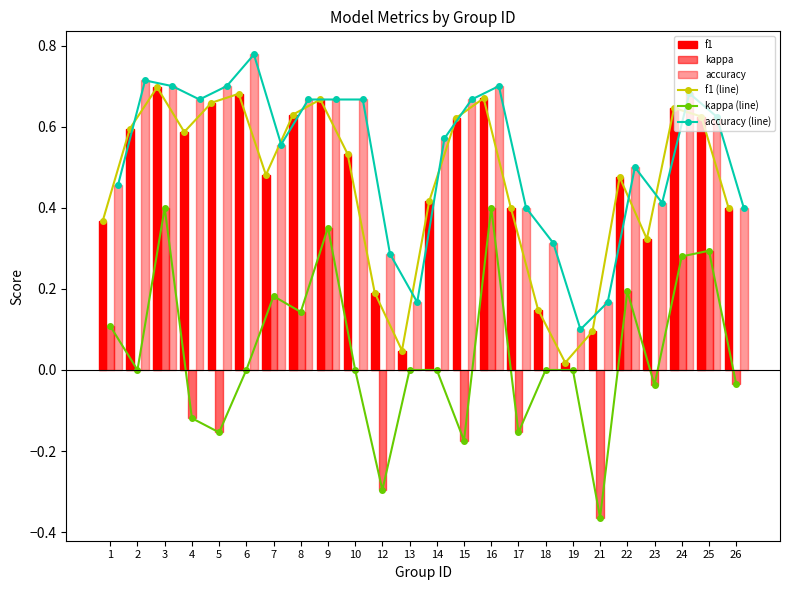

What is the total value across all series at 15?

2.2